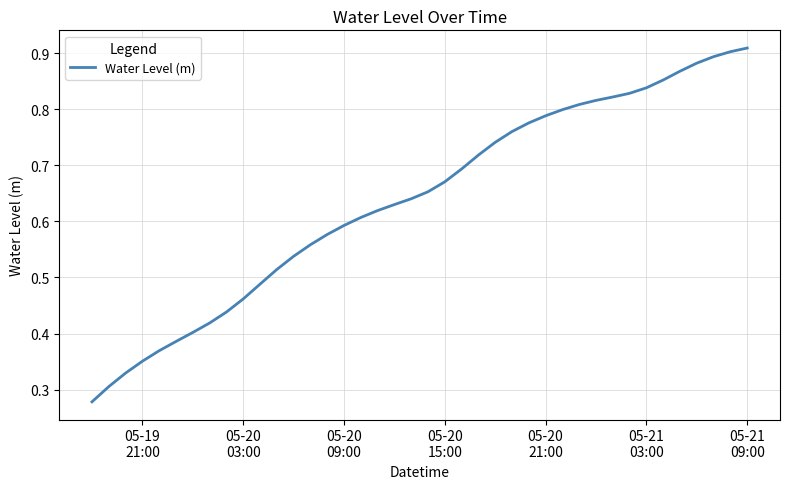

What is the difference between the second highest and second lowest values?

0.6